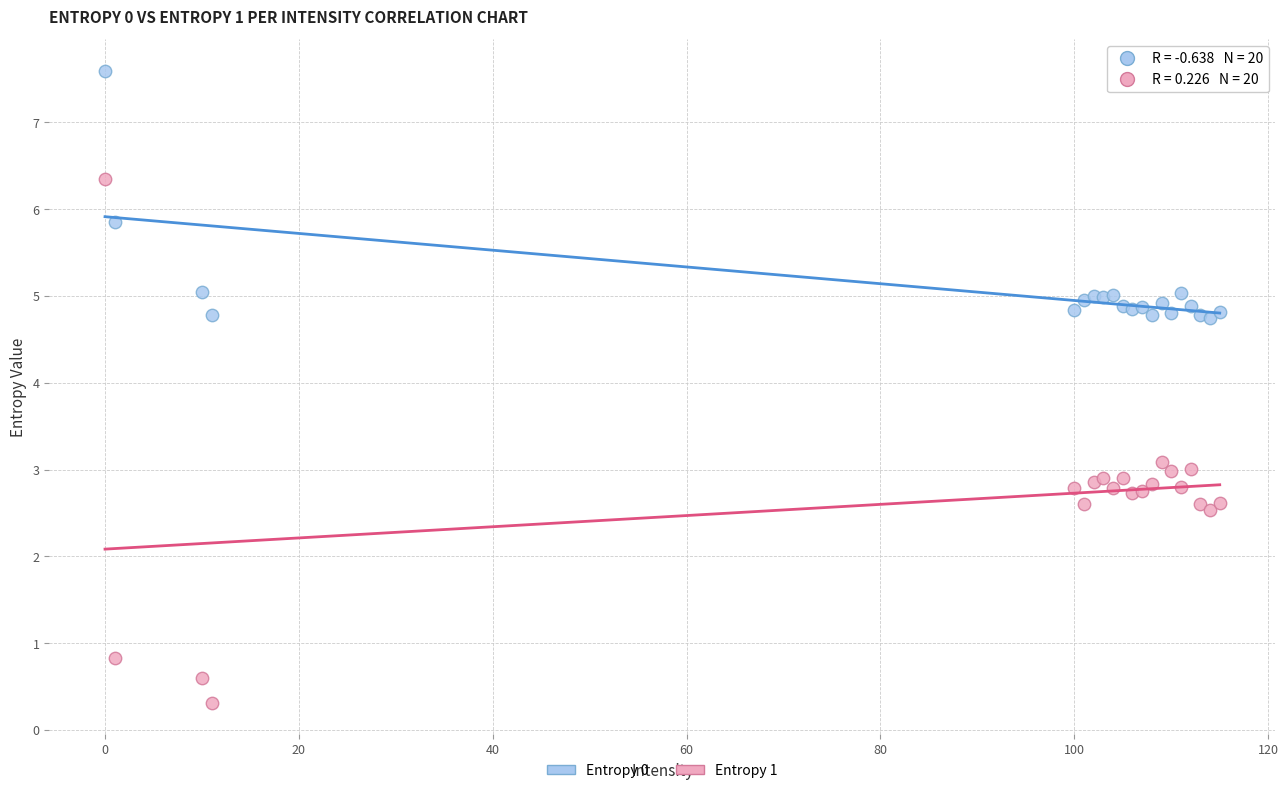

Which series has the widest spread of Y values?

Entropy 1